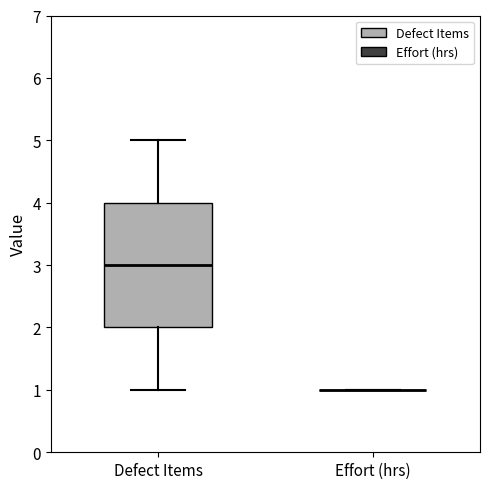

Which box is the tallest, from its lower edge to its upper edge?

Defect Items